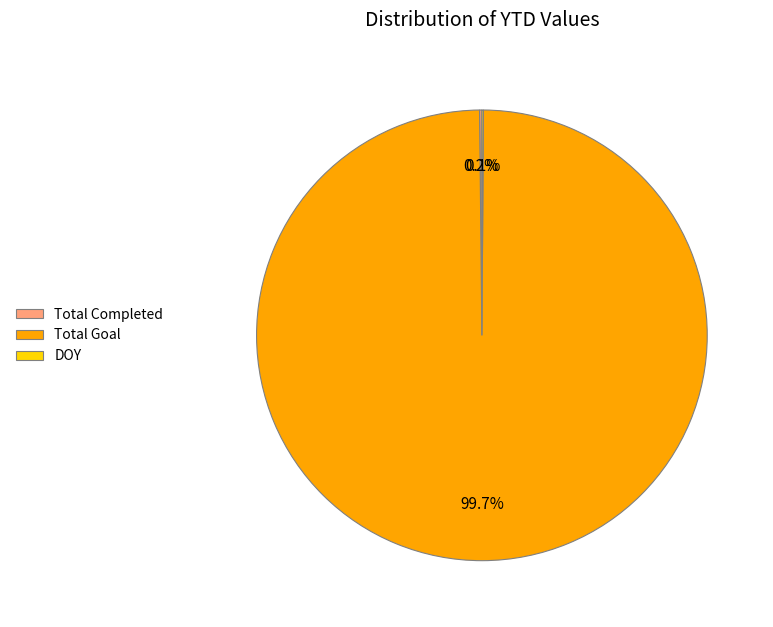

What is the largest slice in the pie chart?

Total Goal